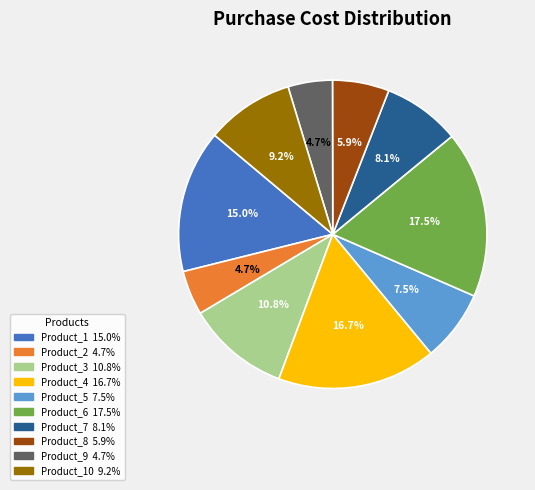

Is there any slice that represents more than half of the pie?

No